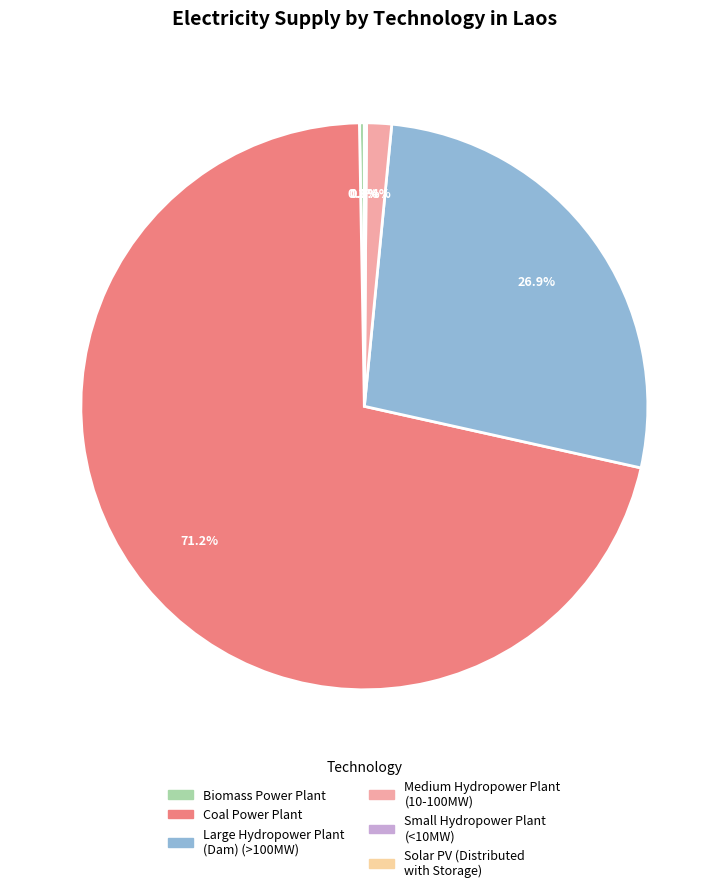

What percentage is the Large Hydropower Plant (Dam) (>100MW) slice, to the nearest percent?

27%